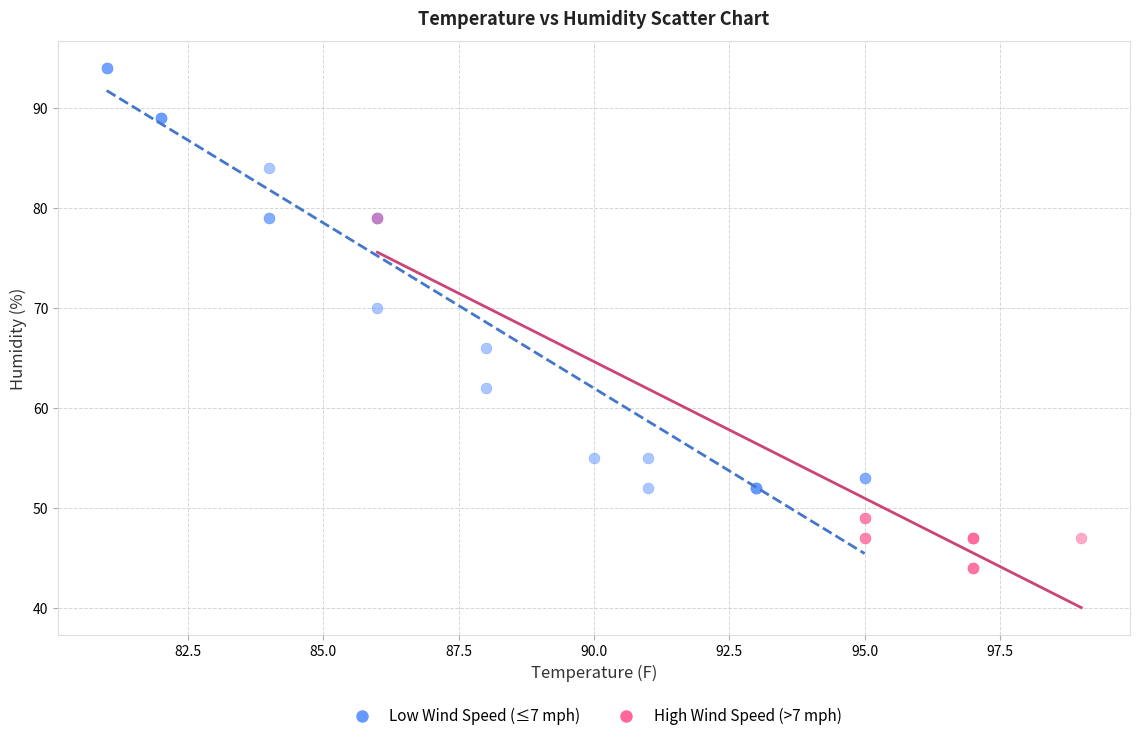

What are all the series names shown in the legend?

Low Wind Speed (≤7 mph), High Wind Speed (>7 mph)